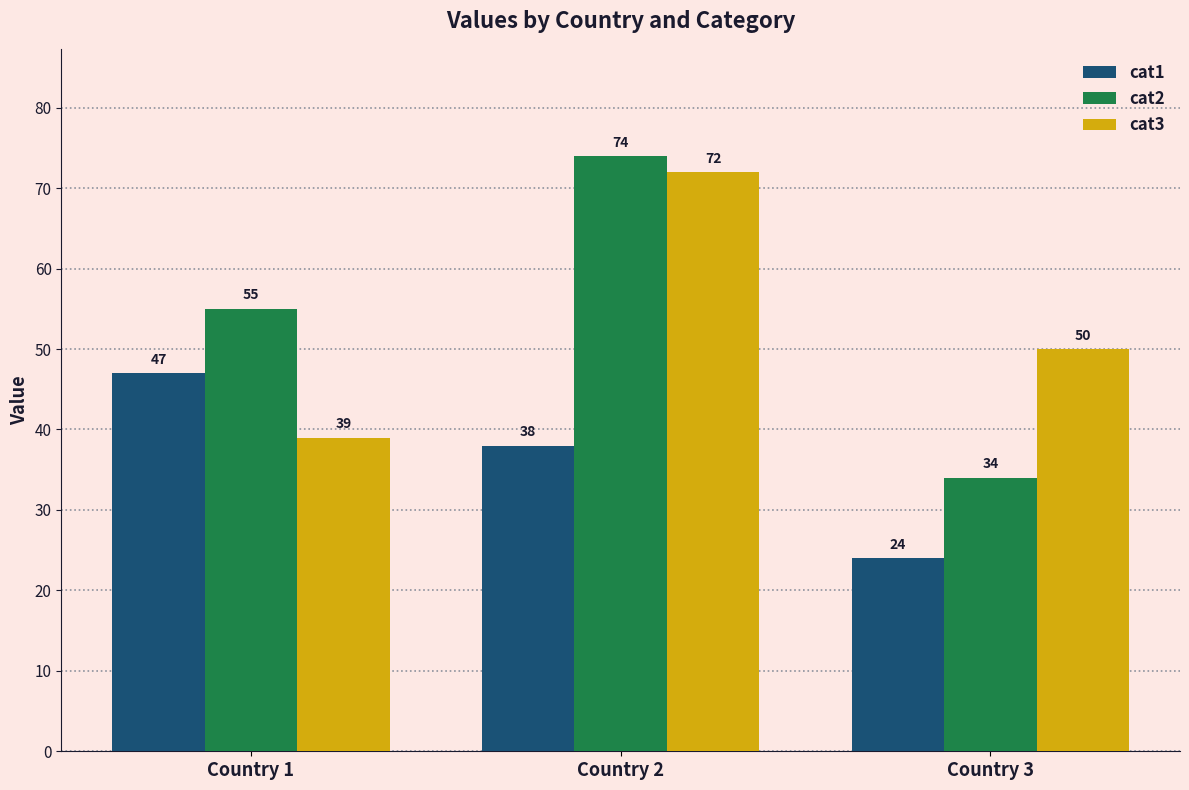

Rank the series at Country 2 from lowest to highest value.

cat1, cat3, cat2